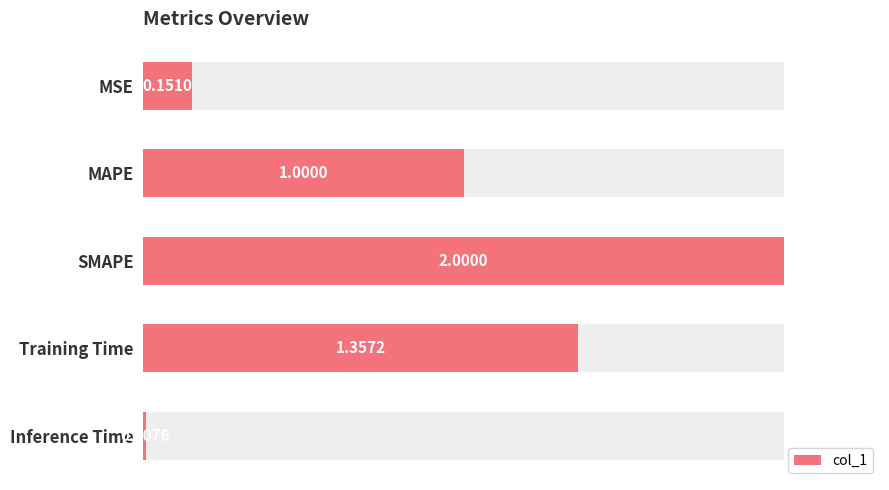

How many bars are there in total?

5